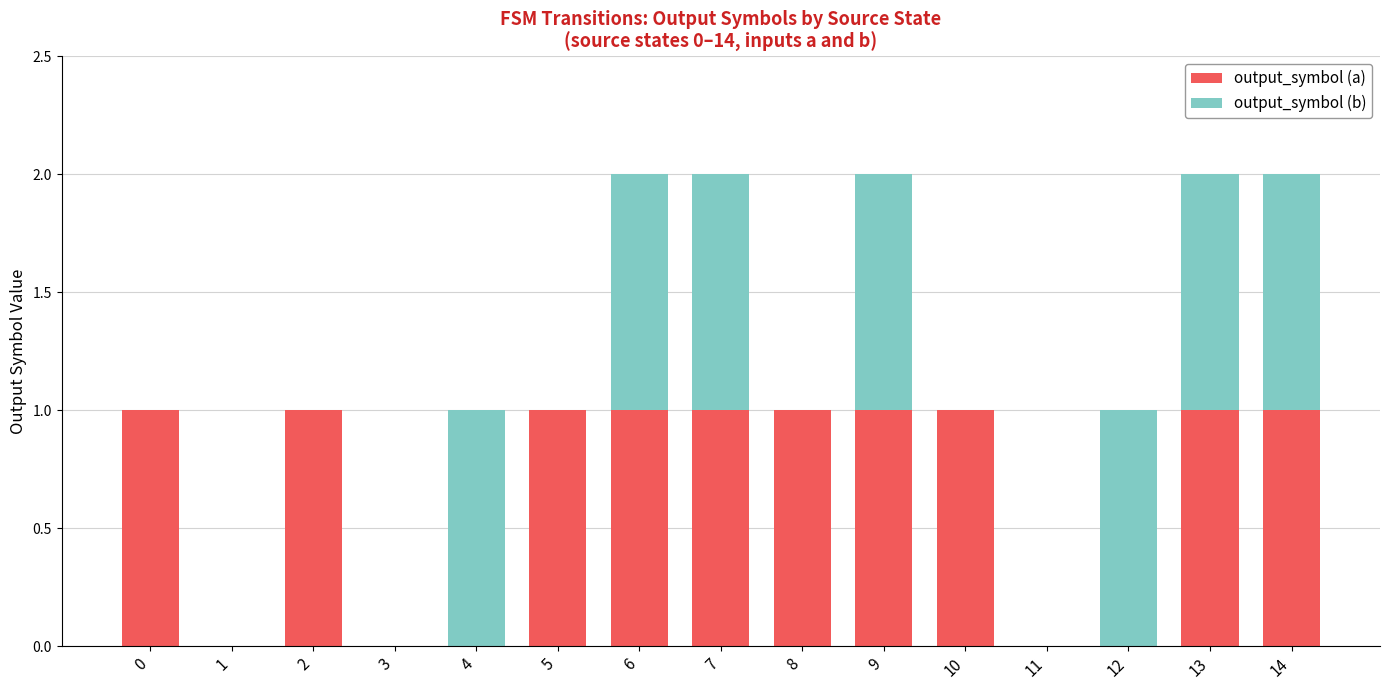

The output_symbol (a) series shows 1 at 10. True or false?

True